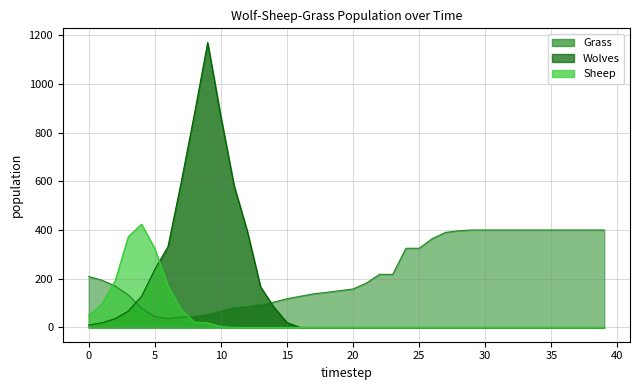

True or false: Wolves has more than 1 interior local peaks.

False